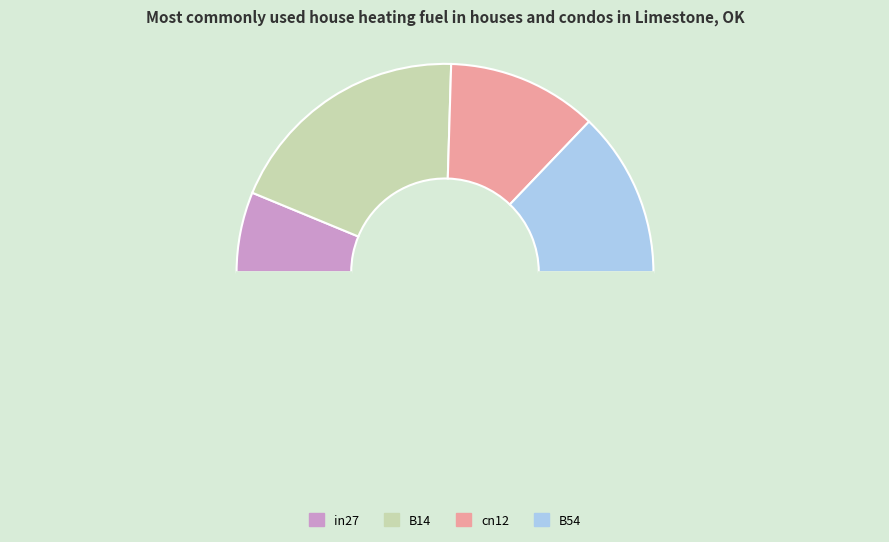

How many slices are in this pie chart?

5